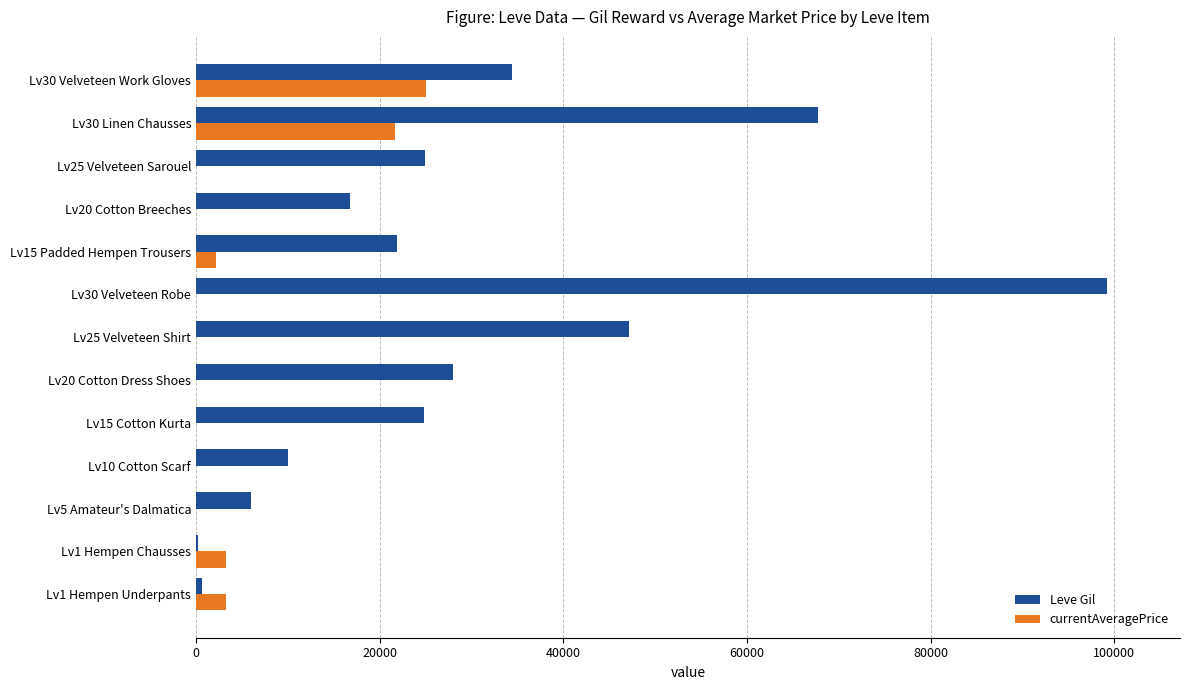

What is the sum of all Leve Gil values?

381940.0